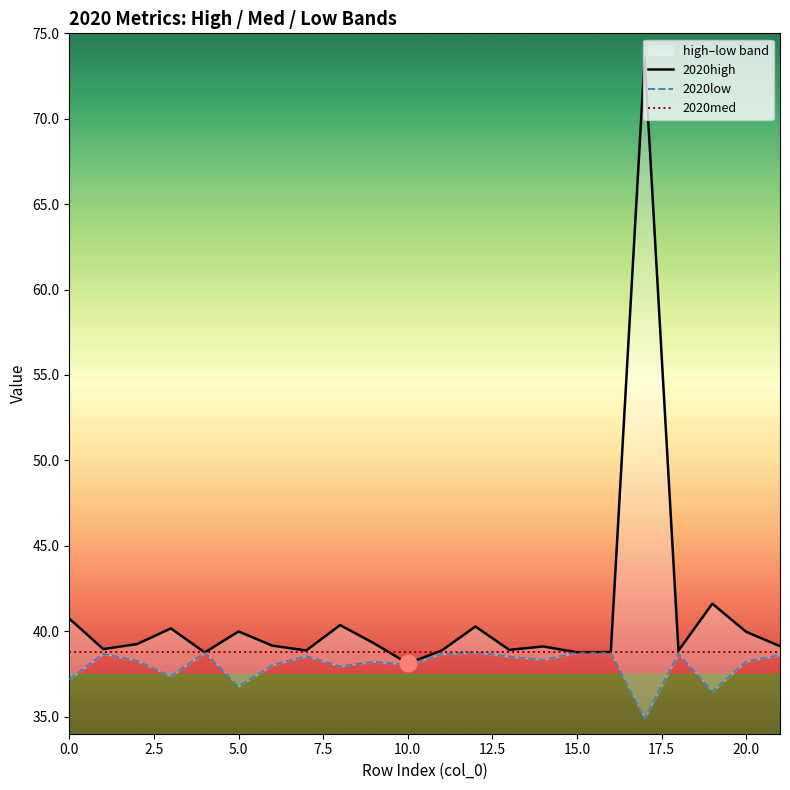

Which series changed the most between 15.0 and 13?

2020low